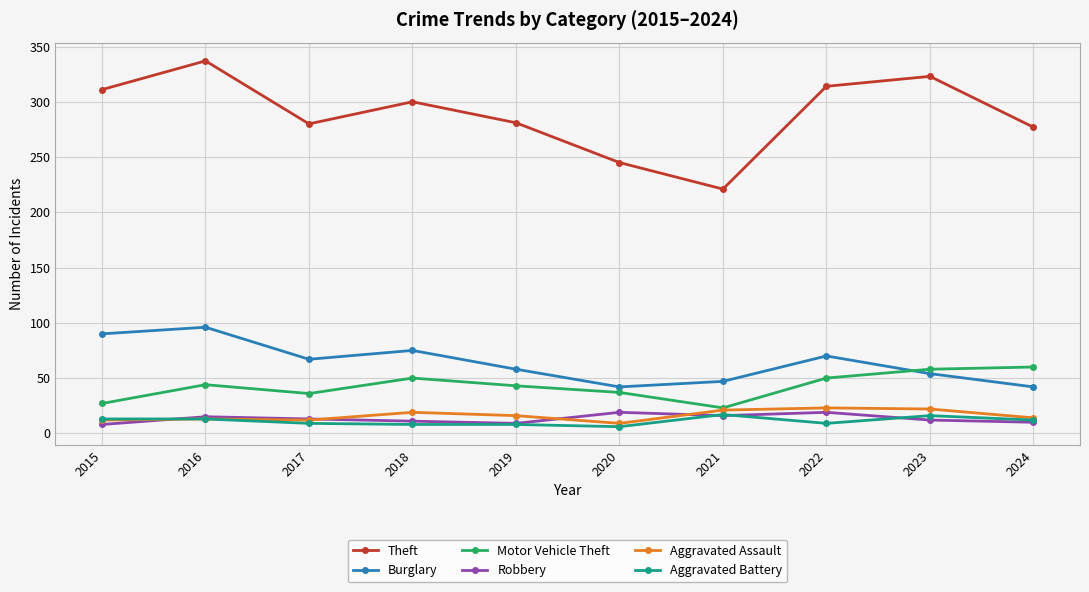

At which category does Theft reach its first local valley?

2017